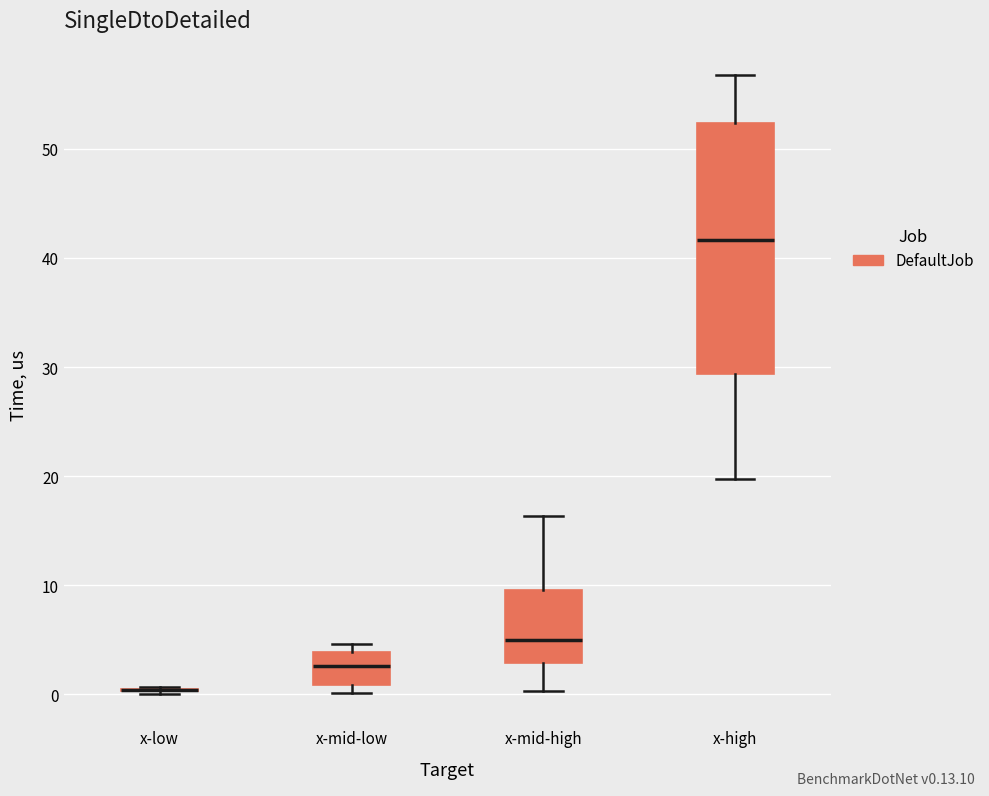

Where does the median line of the box for x-mid-high sit on the y-axis? The values are not printed on the chart, so give them approximately, as read against the axis.

5